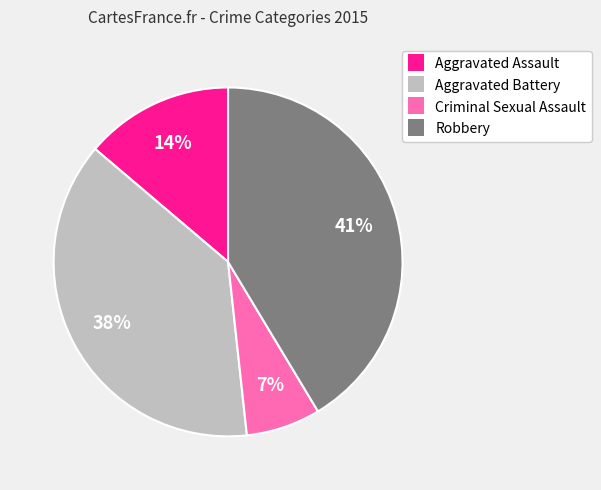

Is the sum of Aggravated Battery and Criminal Sexual Assault greater than half?

No